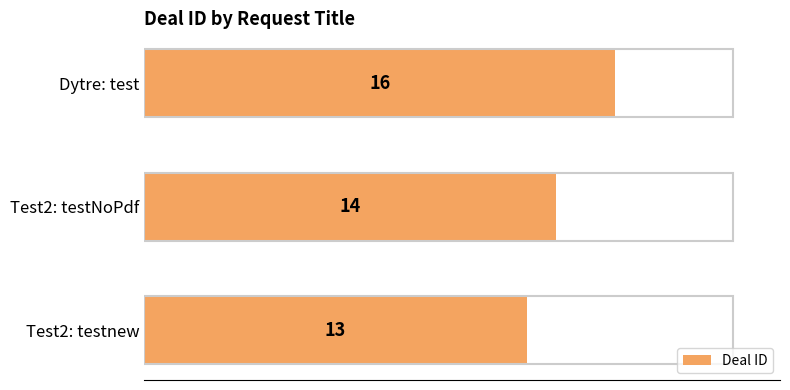

What is the change in value from Test2: testnew to Test2: testNoPdf?

+1